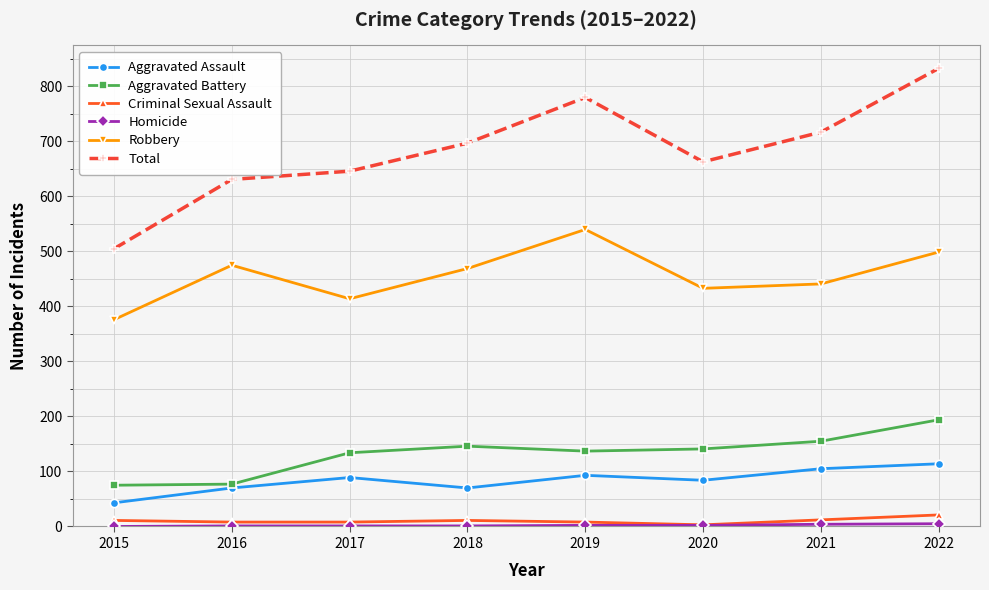

At which category does the chart reach its peak across all series?

2022